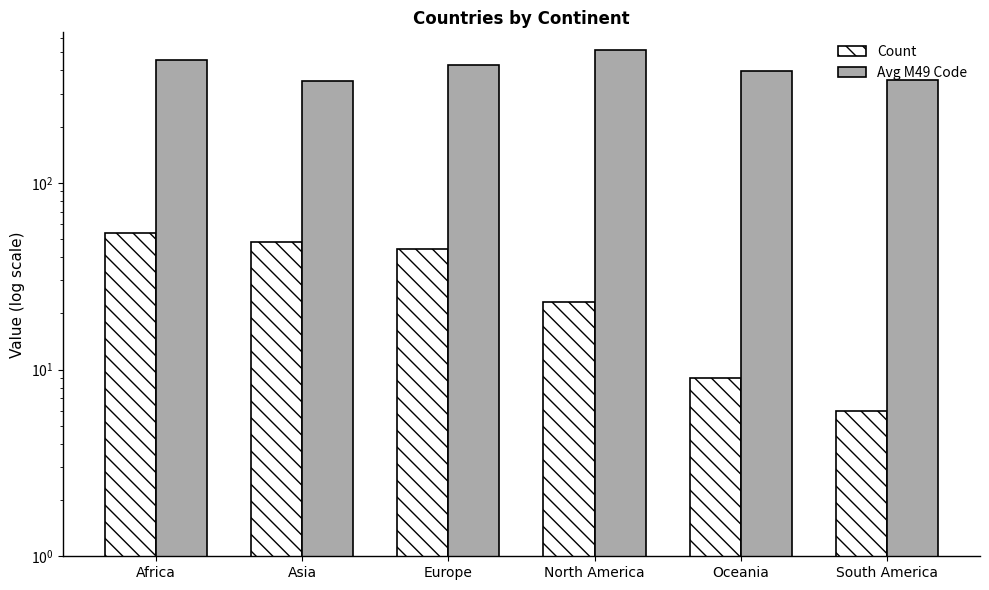

What is the sum of all Count values?

184